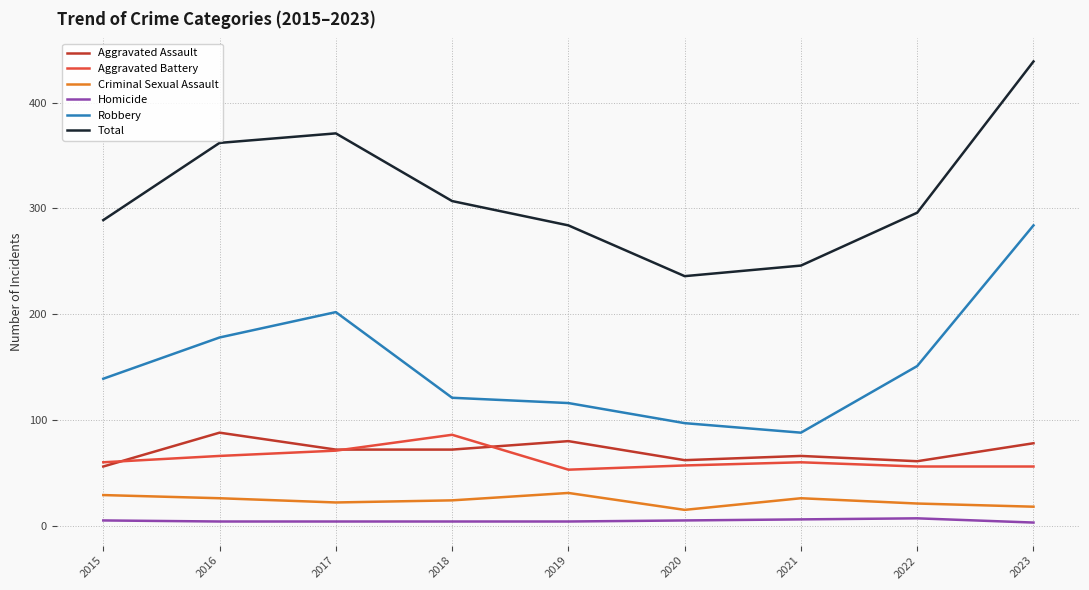

Which series has the largest total across all categories?

Total